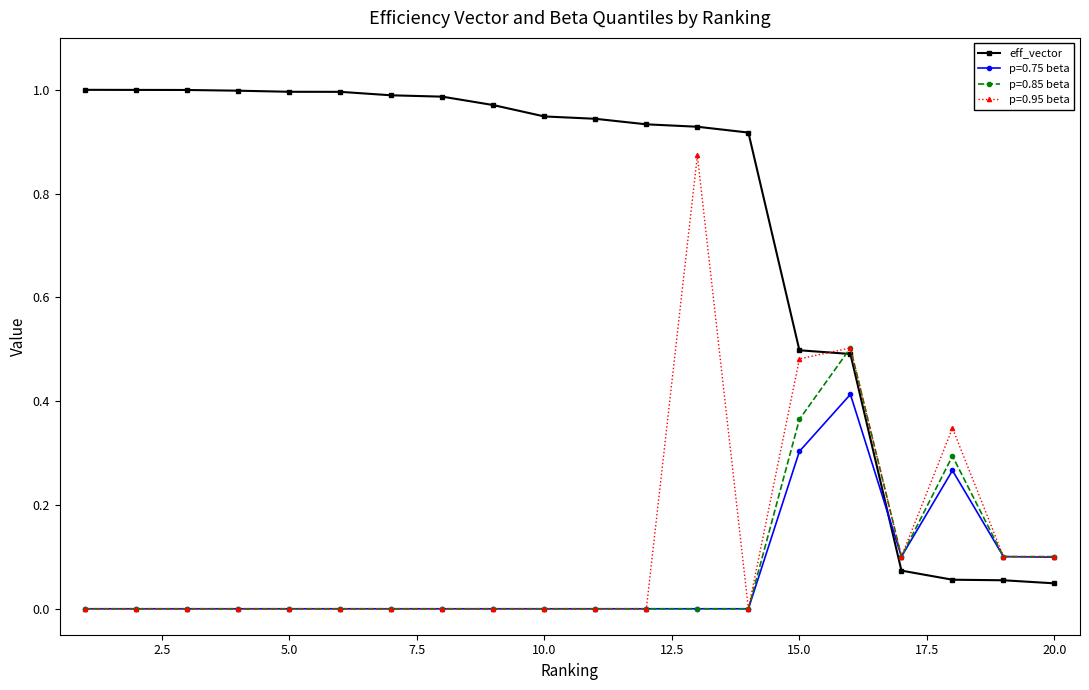

Rank the series by their maximum value, from highest to lowest.

eff_vector, p=0.95 beta, p=0.85 beta, p=0.75 beta